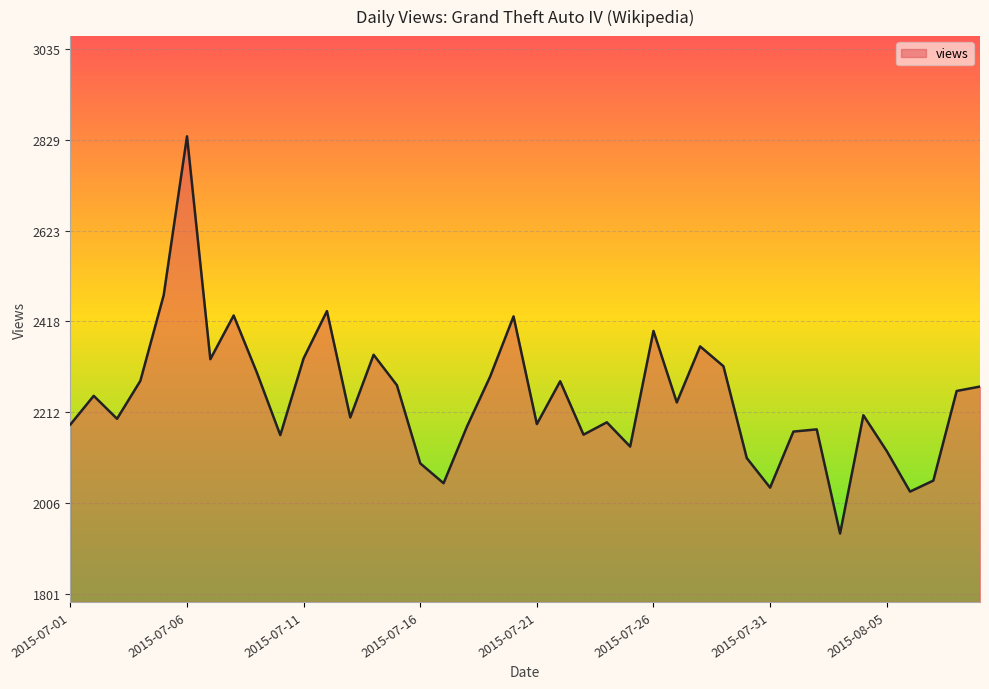

What is the maximum value shown in the chart?

2837